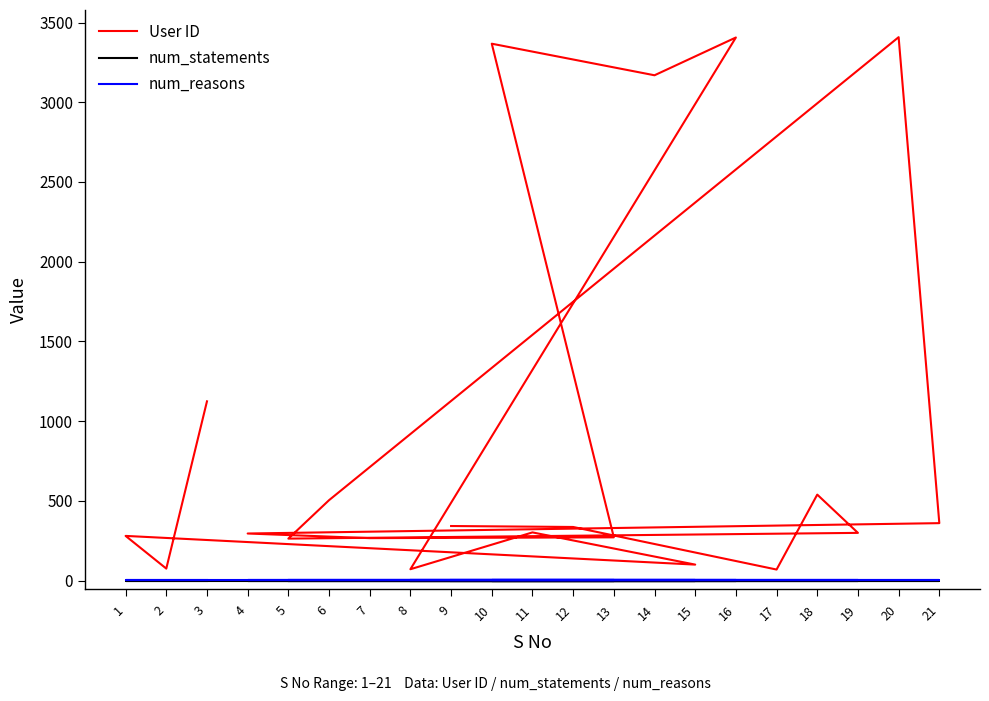

Is this an area chart (filled region under the line)?

No